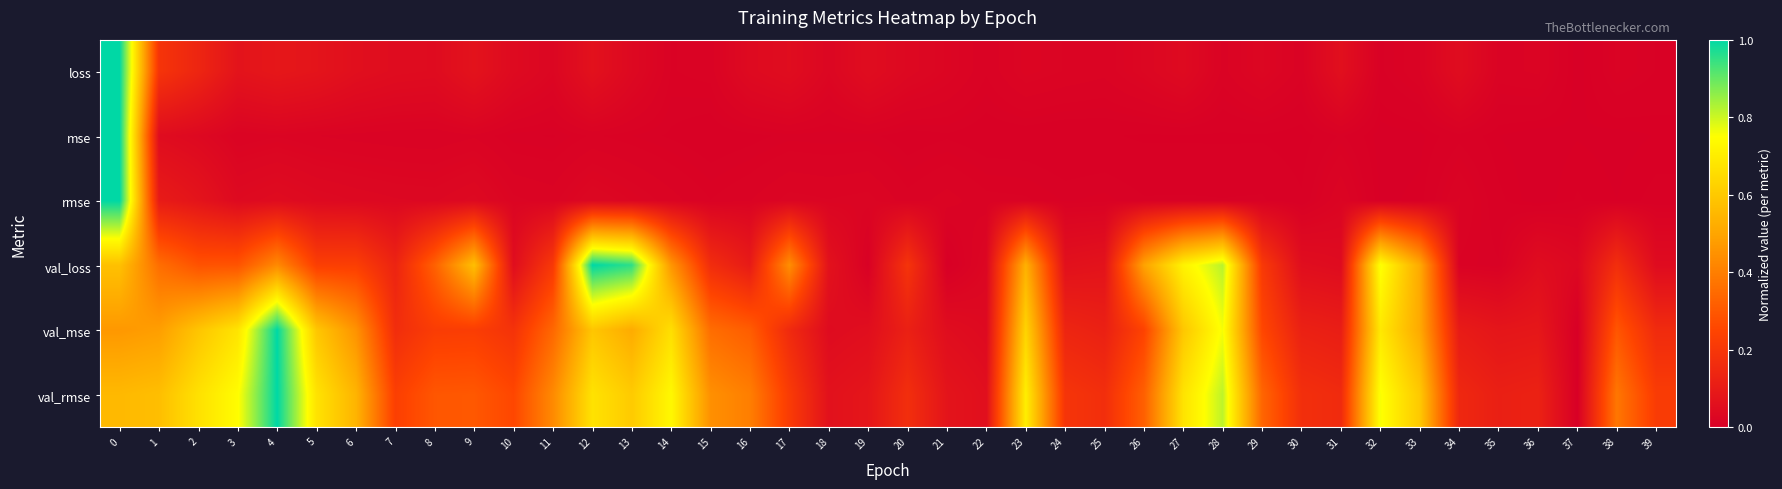

Which series changed the most between 30 and 39?

val_rmse